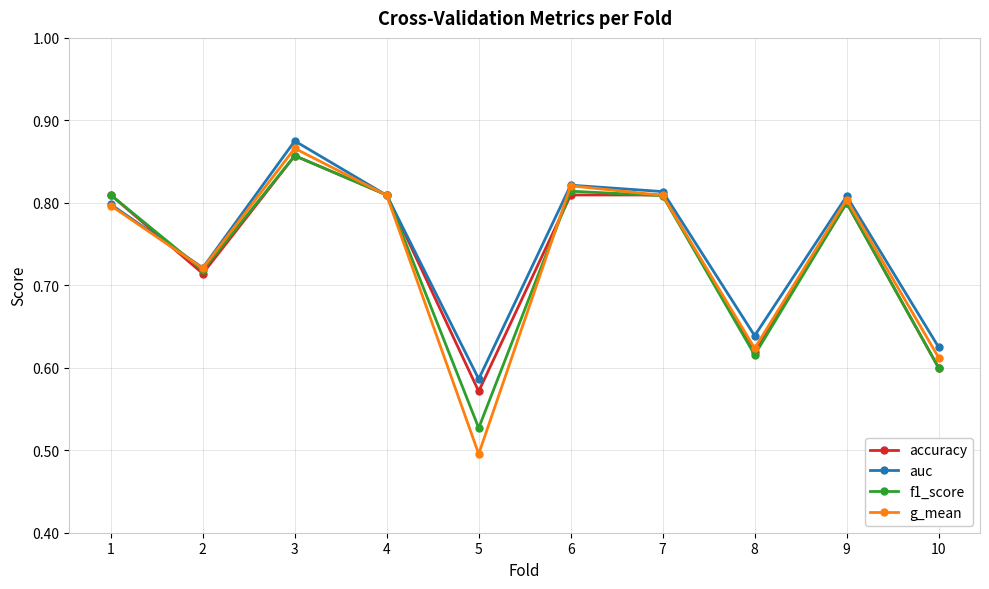

How many data points does each series have?

10